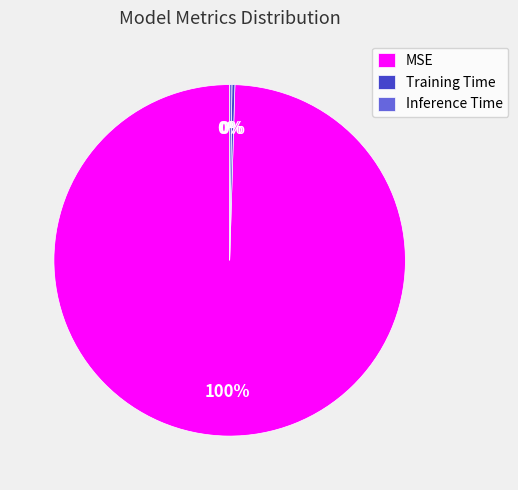

To the nearest percent, what portion does MSE represent?

100%